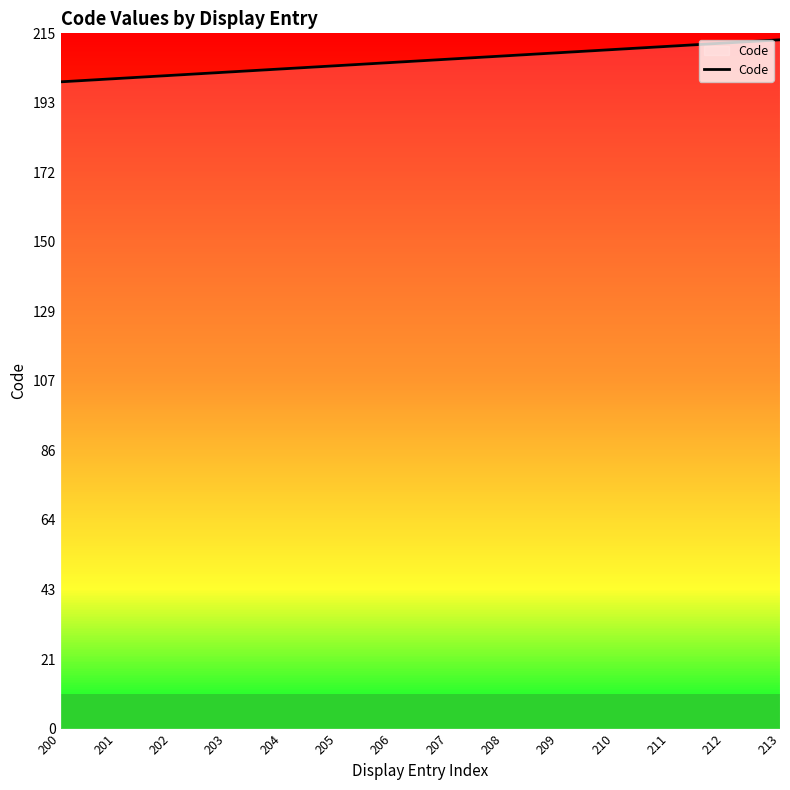

The chart shows a value of 204 at 204. True or false?

True